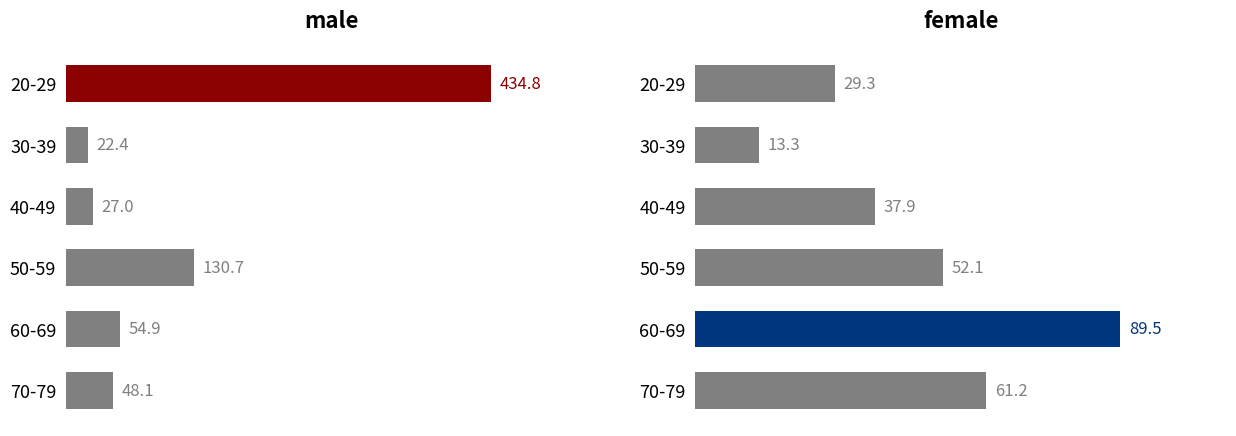

Which series has the widest spread of values?

male